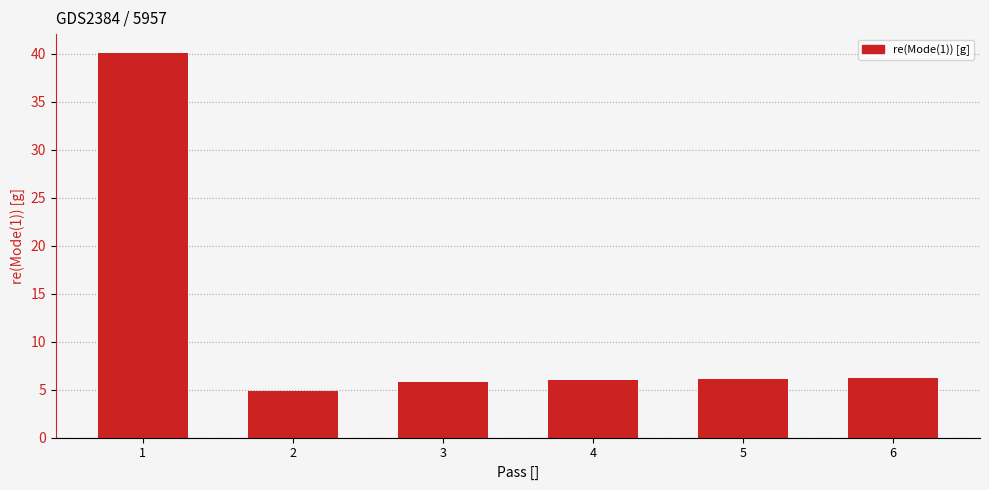

What is the sum of all values?

69.1